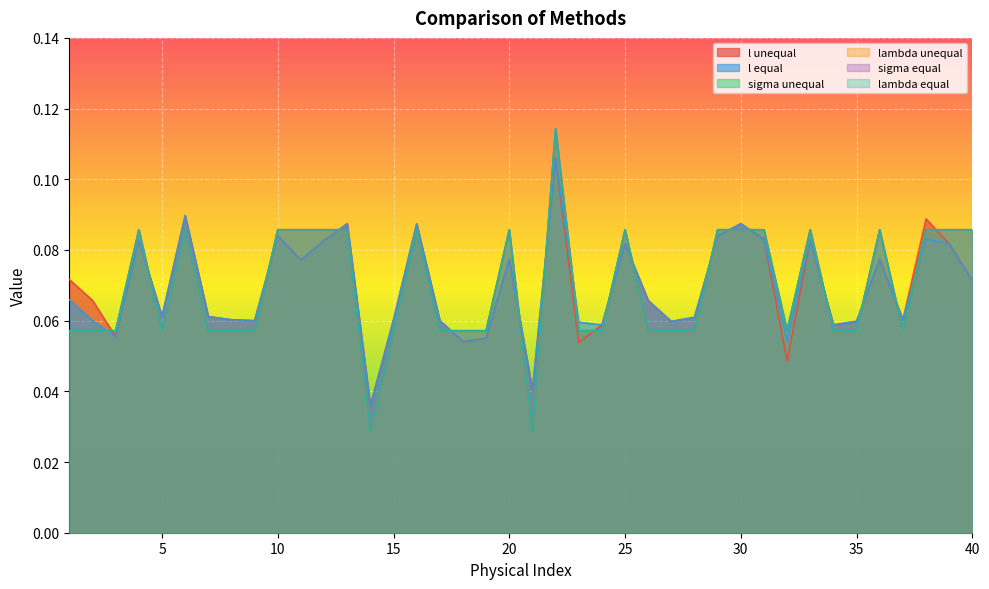

How many data points does each series have?

40